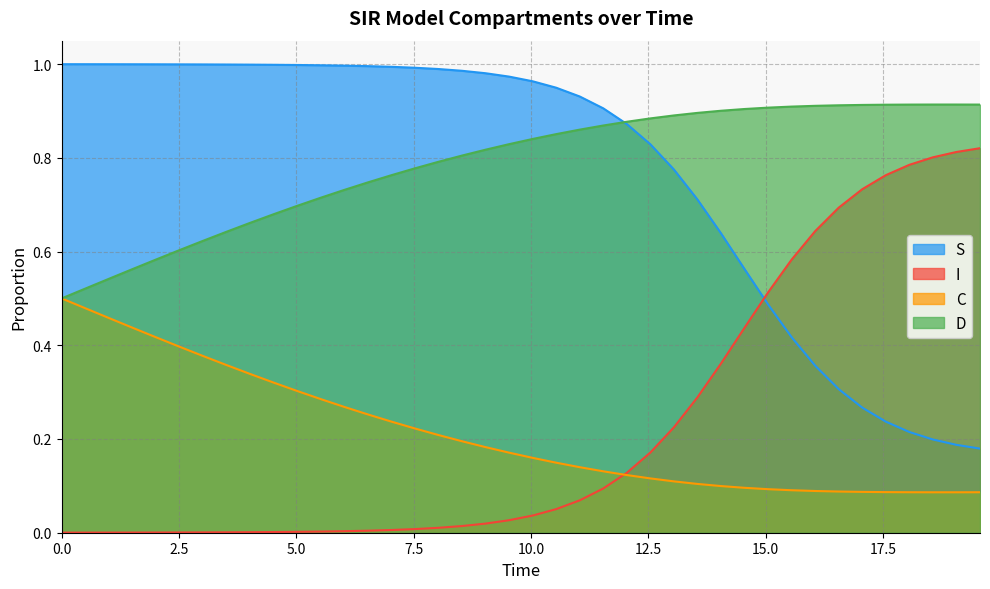

True or false: D and I intersect in this chart.

False